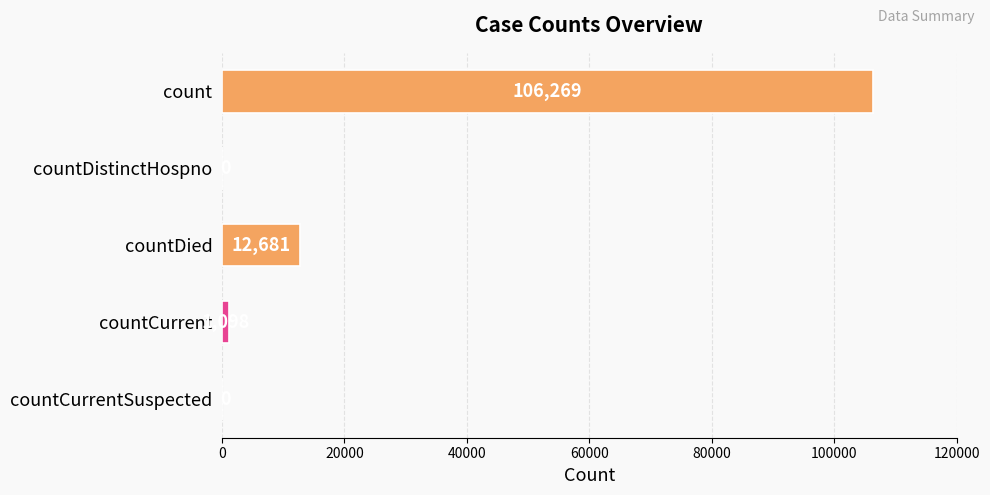

Where is the data nearest to the value 53134?

countDied